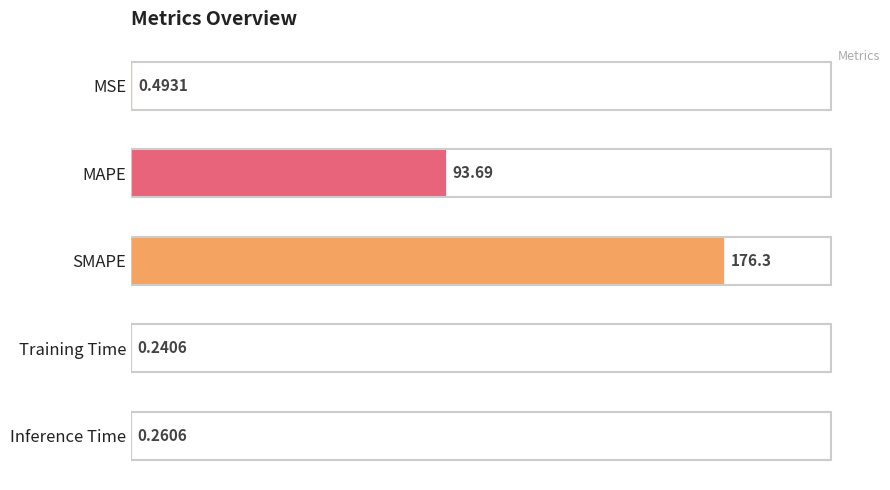

Which has a higher value, MSE or SMAPE?

SMAPE